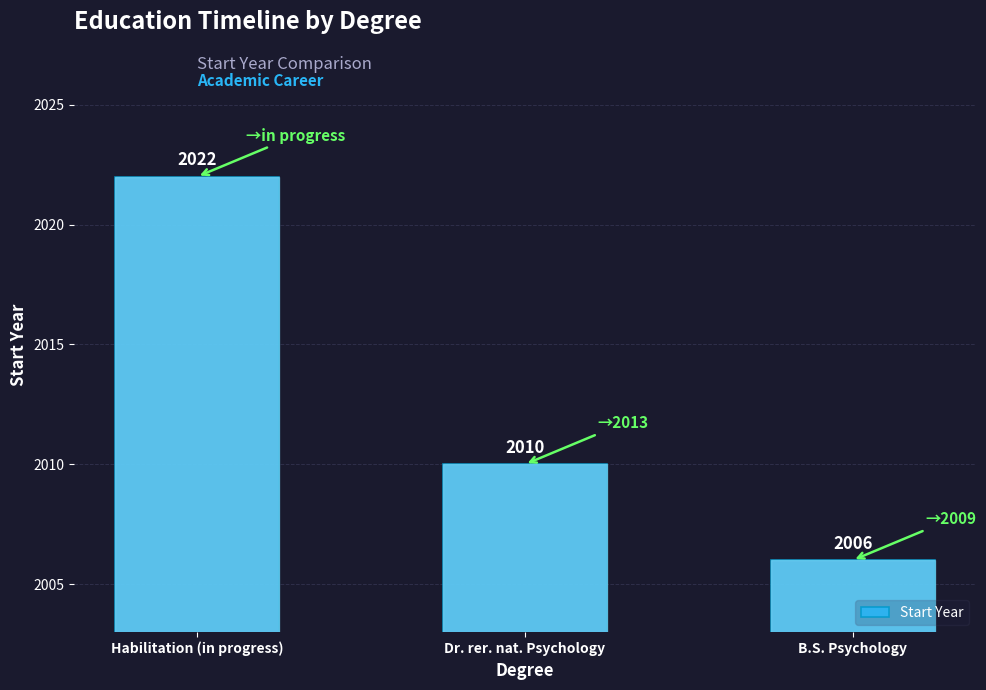

What position from the right is Dr. rer. nat. Psychology?

2